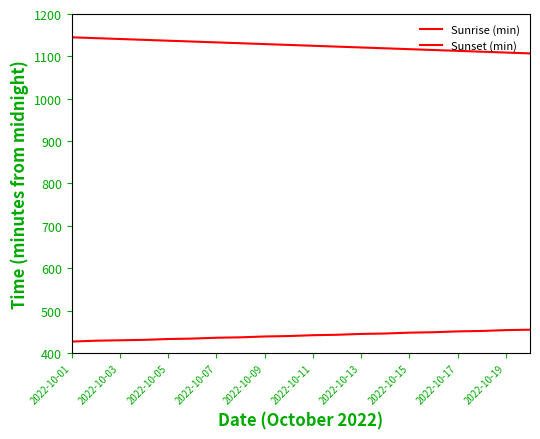

What is the sum of all Sunset (min) values?

22520